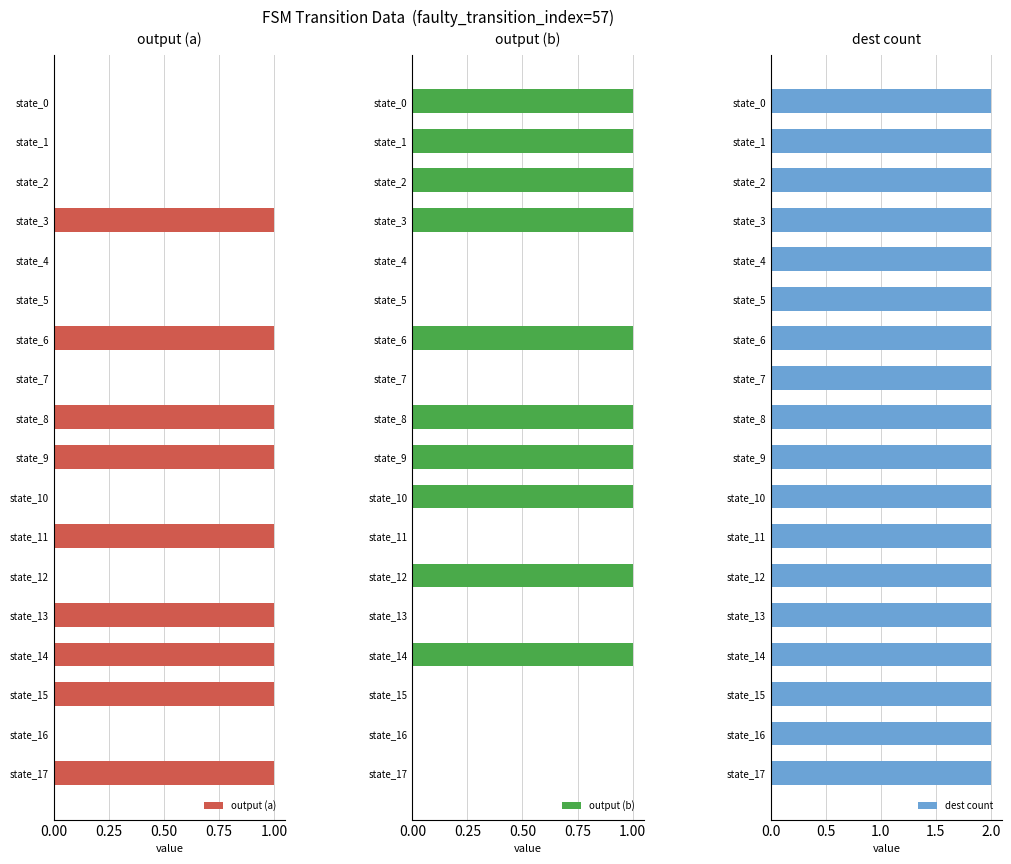

True or false: output (a) has a value of 1 at state_1.

False